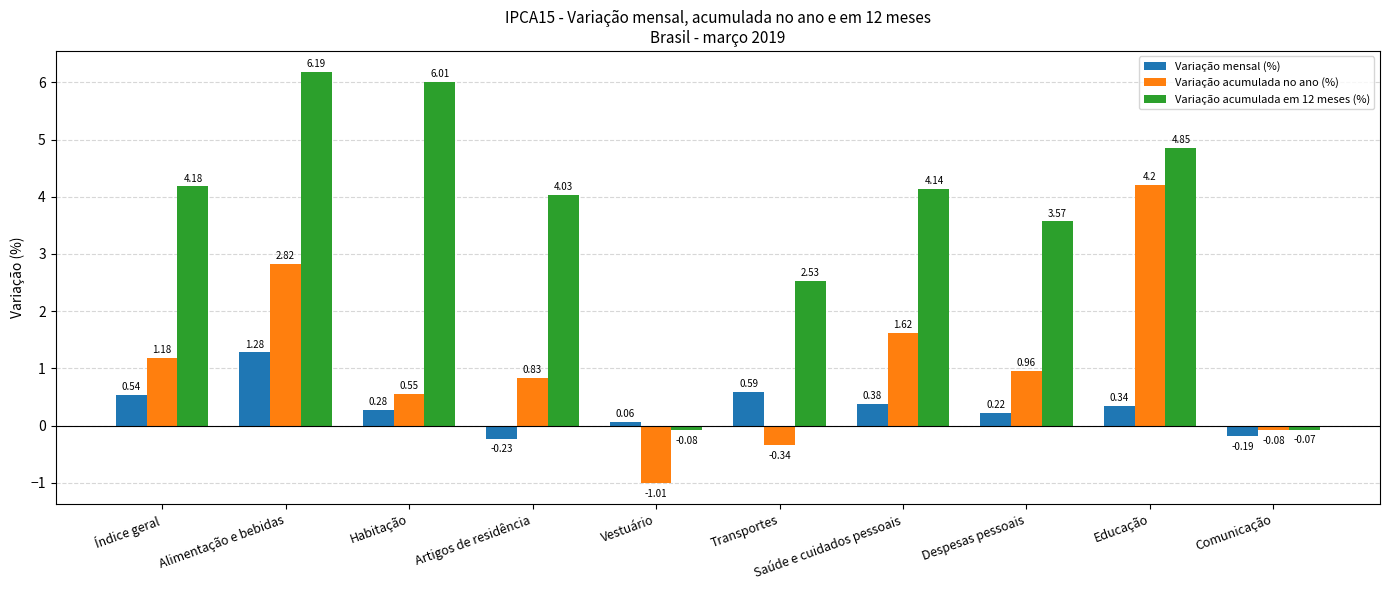

What is the label of the 5th bar from the right?

Transportes